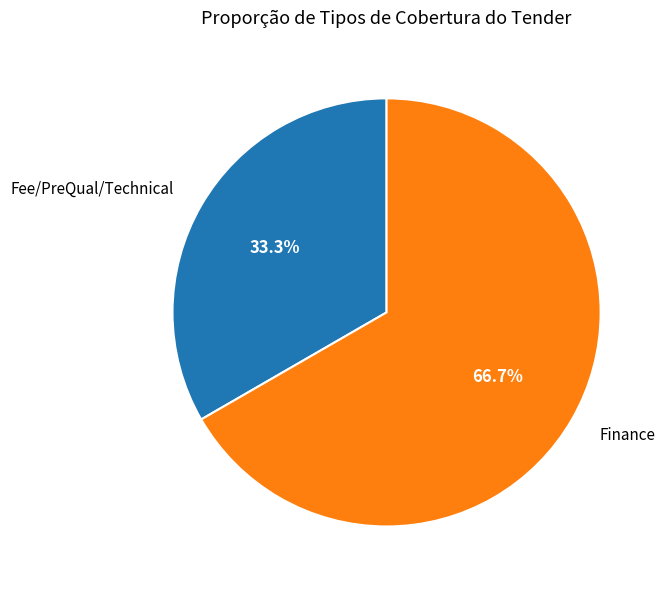

Rank the categories by value from highest to lowest.

Finance, Fee/PreQual/Technical